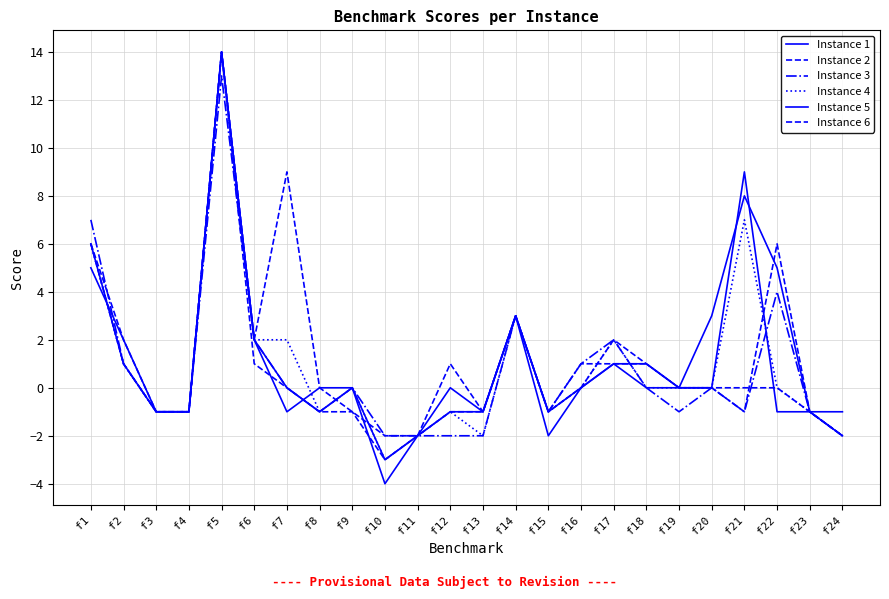

Reading left to right, list all the values displayed in this chart.

Instance 1: f1=5	f2=2	f3=-1	f4=-1	f5=14	f6=2	f7=0	f8=-1	f9=0	f10=-3	f11=-2	f12=-1	f13=-1	f14=3	f15=-2	f16=0	f17=1	f18=1	f19=0	f20=0	f21=9	f22=-1	f23=-1	f24=-1
Instance 2: f1=6	f2=2	f3=-1	f4=-1	f5=14	f6=1	f7=0	f8=-1	f9=-1	f10=-3	f11=-2	f12=-1	f13=-1	f14=3	f15=-1	f16=1	f17=1	f18=1	f19=0	f20=0	f21=-1	f22=6	f23=-1	f24=-2
Instance 3: f1=7	f2=1	f3=-1	f4=-1	f5=13	f6=2	f7=0	f8=-1	f9=0	f10=-2	f11=-2	f12=-2	f13=-2	f14=3	f15=-1	f16=1	f17=2	f18=0	f19=-1	f20=0	f21=-1	f22=4	f23=-1	f24=-2
Instance 4: f1=6	f2=1	f3=-1	f4=-1	f5=14	f6=2	f7=2	f8=-1	f9=0	f10=-3	f11=-2	f12=-1	f13=-2	f14=3	f15=-1	f16=0	f17=2	f18=0	f19=0	f20=0	f21=7	f22=0	f23=-1	f24=-2
Instance 5: f1=6	f2=1	f3=-1	f4=-1	f5=14	f6=2	f7=-1	f8=0	f9=0	f10=-4	f11=-2	f12=0	f13=-1	f14=3	f15=-1	f16=0	f17=1	f18=0	f19=0	f20=3	f21=8	f22=5	f23=-1	f24=-2
Instance 6: f1=6	f2=1	f3=-1	f4=-1	f5=14	f6=2	f7=9	f8=0	f9=-1	f10=-2	f11=-2	f12=1	f13=-1	f14=3	f15=-1	f16=0	f17=2	f18=1	f19=0	f20=0	f21=0	f22=0	f23=-1	f24=-2